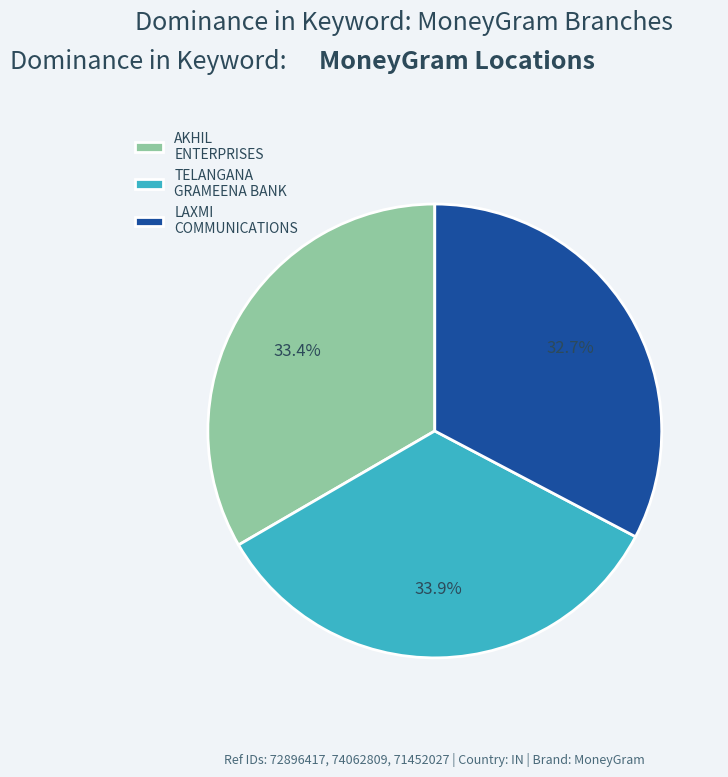

Combined, what portion of the pie is AKHIL ENTERPRISES and LAXMI COMMUNICATIONS?

66.1%